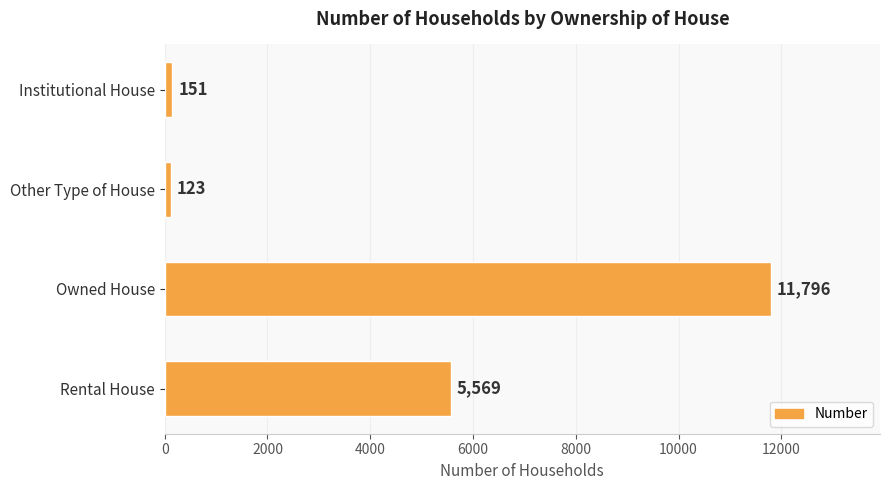

Does the chart contain any negative values?

No